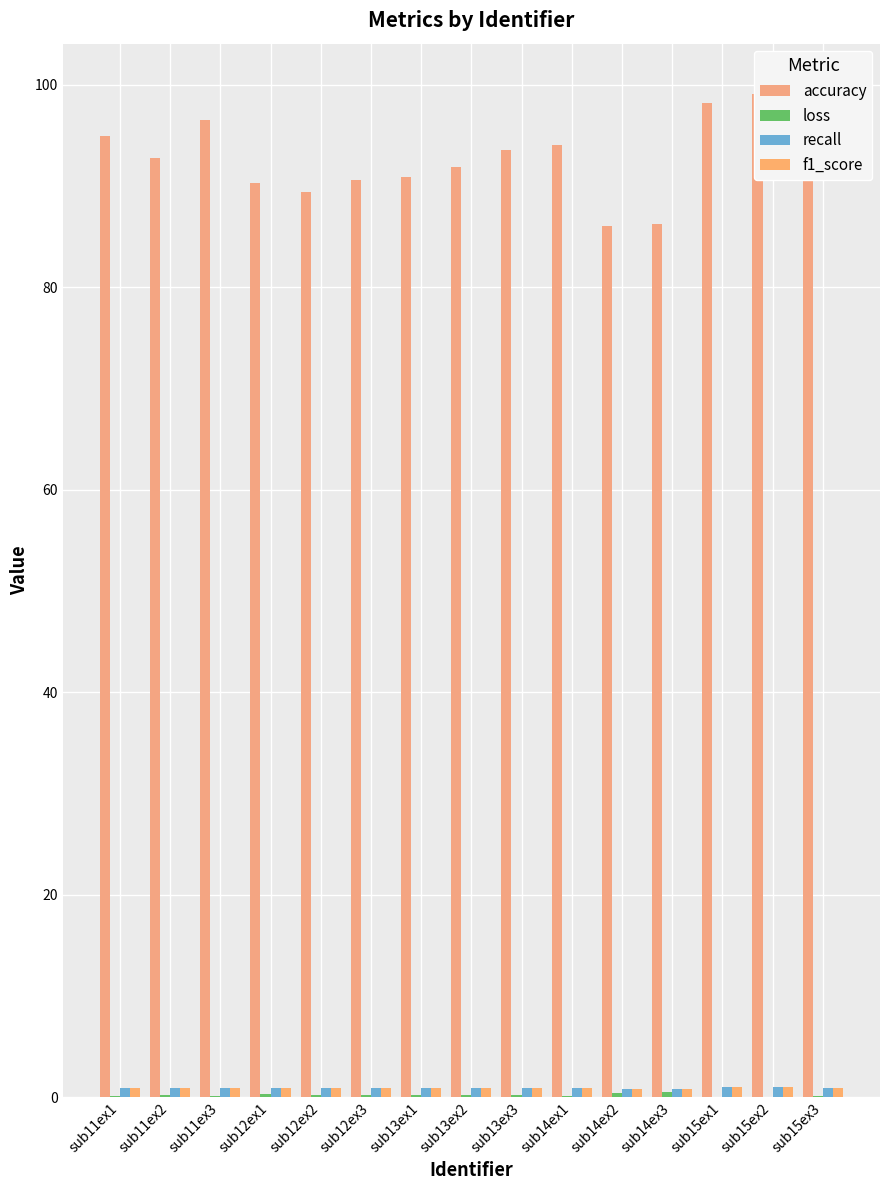

The value of loss at sub12ex2 is 0.3. True or false?

True